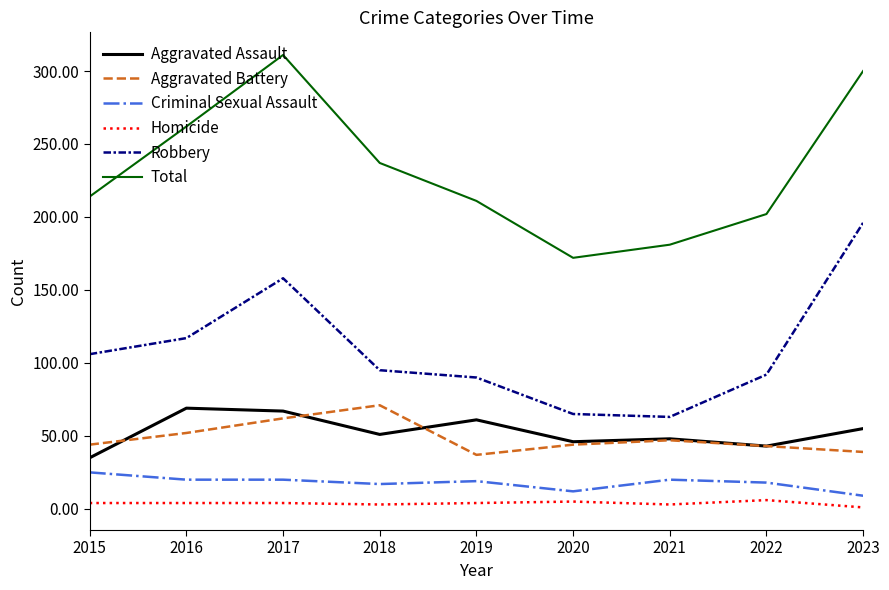

What is the difference between the highest and lowest values at 2019?

207